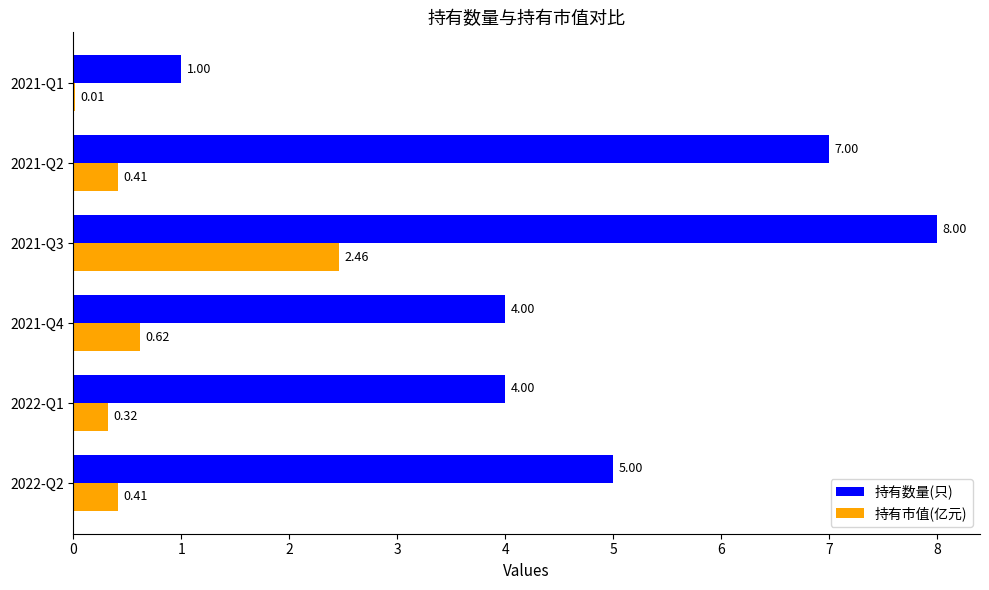

What is the total value across all series at 2021-Q2?

7.4